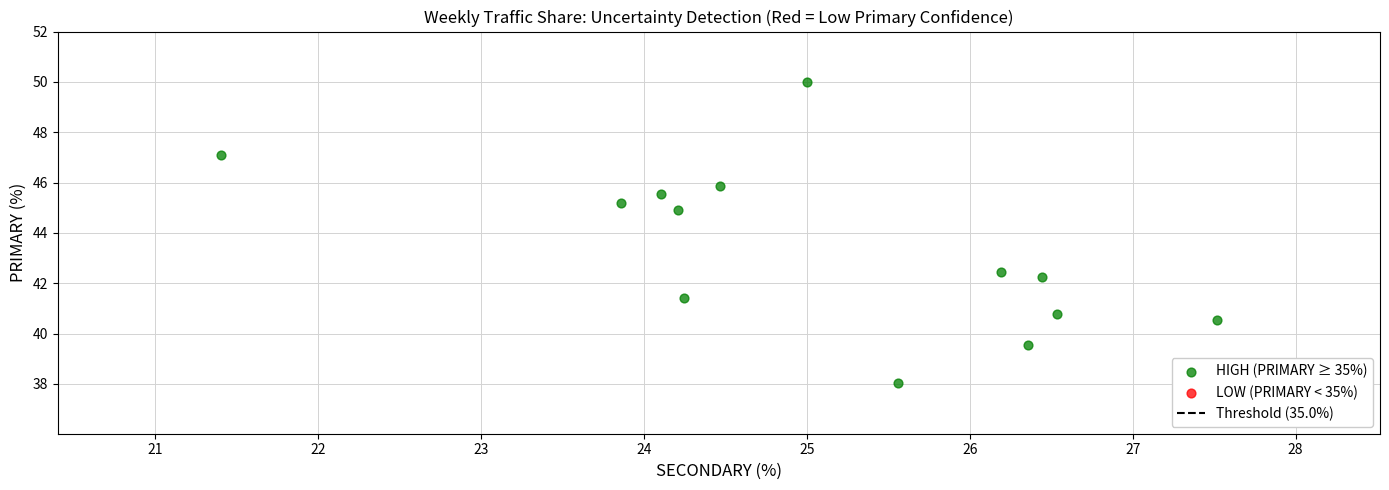

What Y value in the scatter plot is closest to 44?

44.9